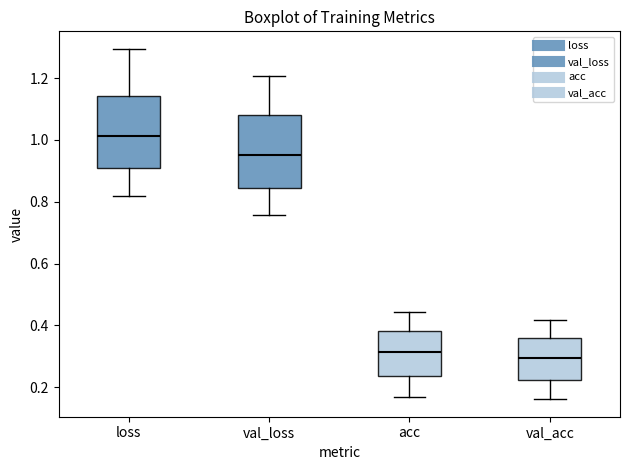

Which box has the highest median line?

loss